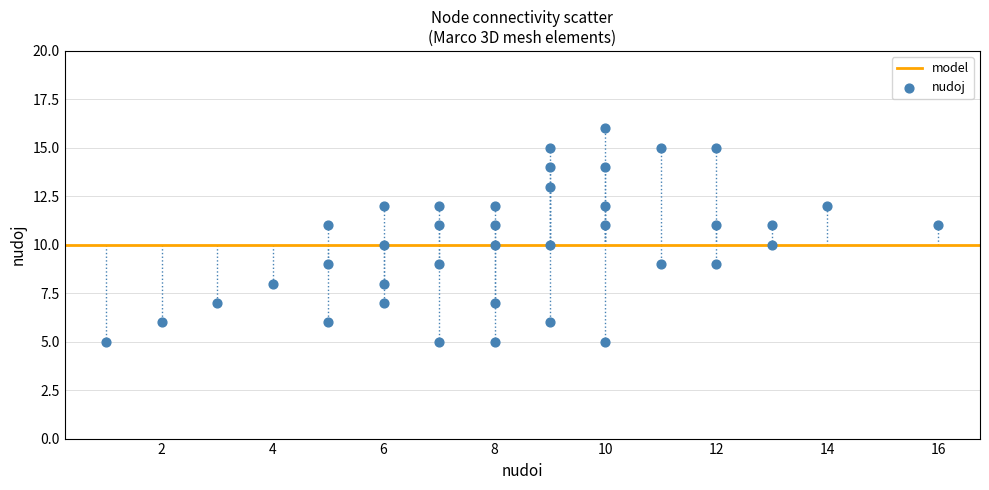

What is the range of X values (max minus min)?

15